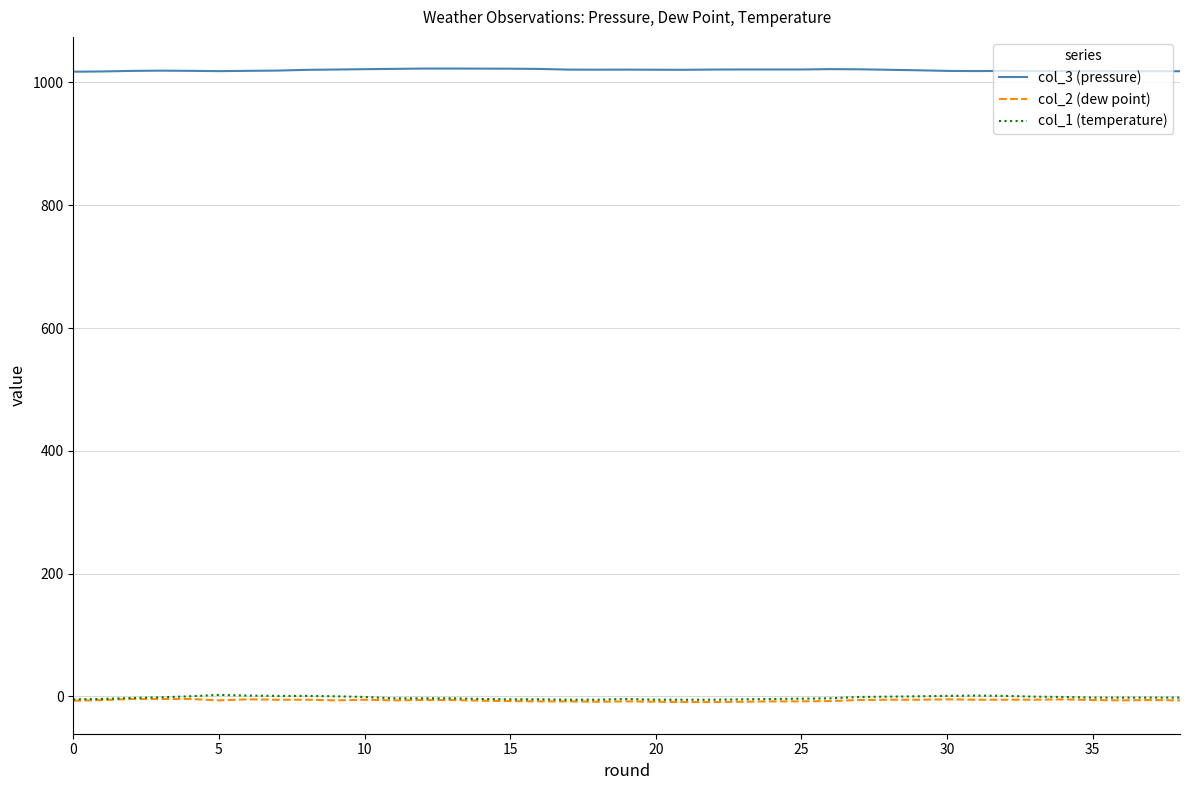

What is the maximum value shown in the chart?

1022.7